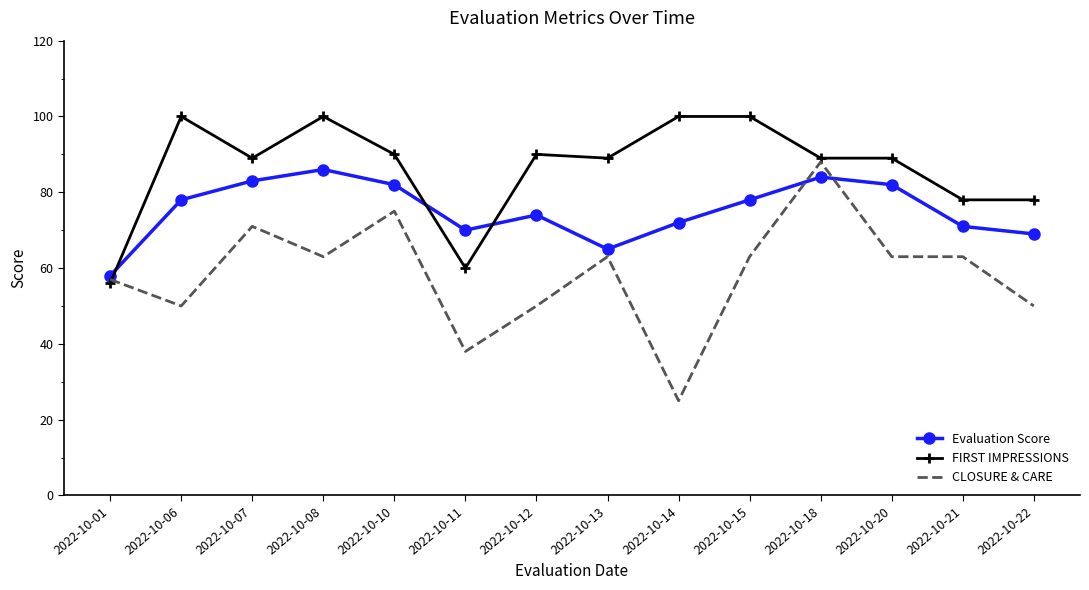

Is the value of FIRST IMPRESSIONS at 2022-10-11 greater than the value of Evaluation Score at 2022-10-14?

No